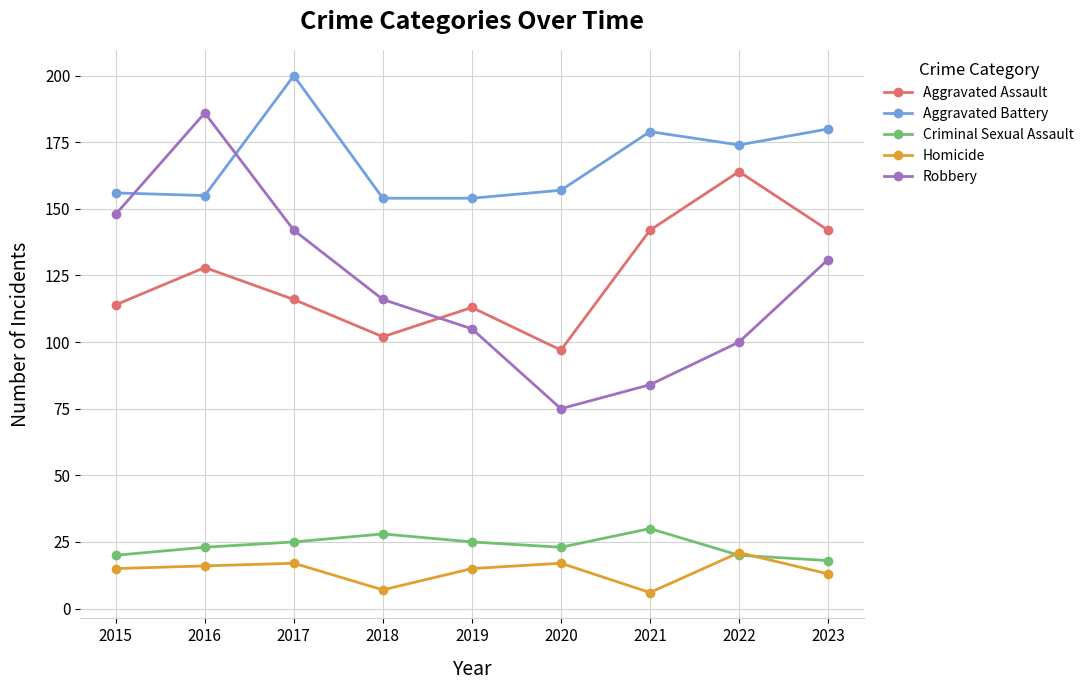

What is the approximate value of Criminal Sexual Assault at 2023, to the nearest 5?

20